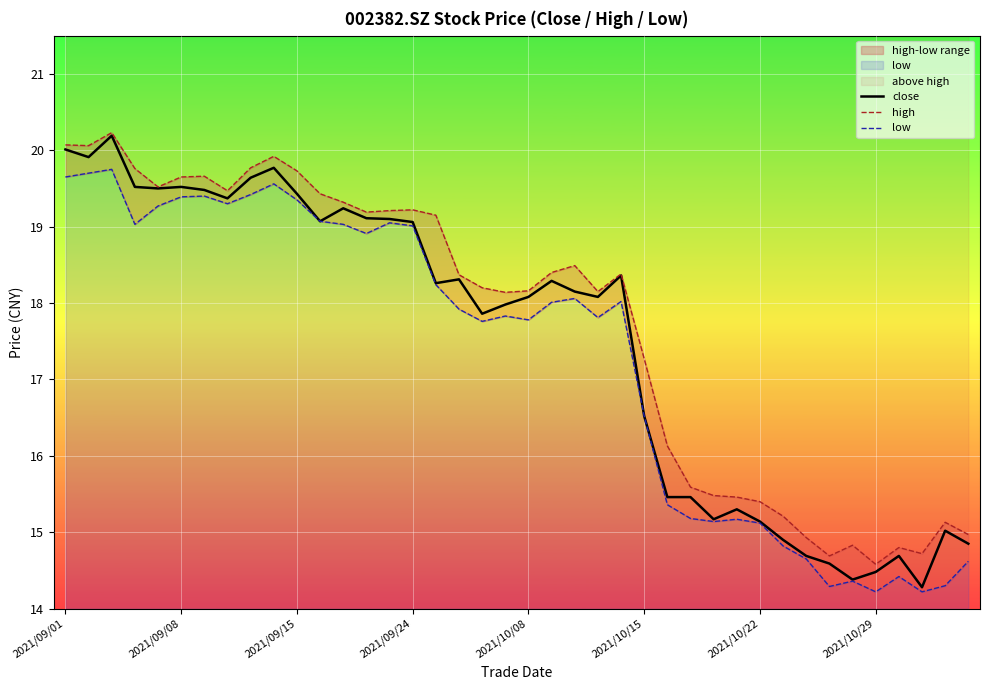

What is the difference between the low values at 13 and 9?

0.6